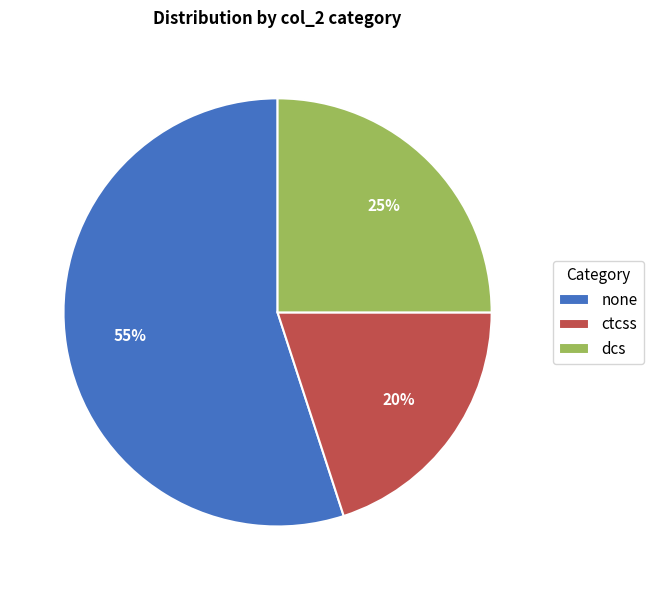

Combined, do ctcss and dcs account for over 50%?

No